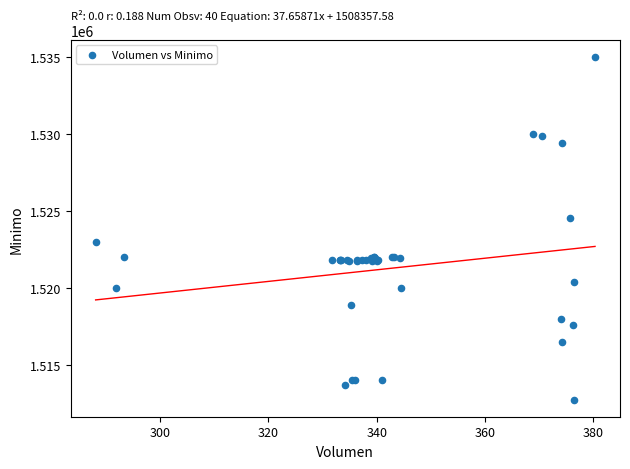

What Y value in the scatter plot is closest to 1523862?

1524513